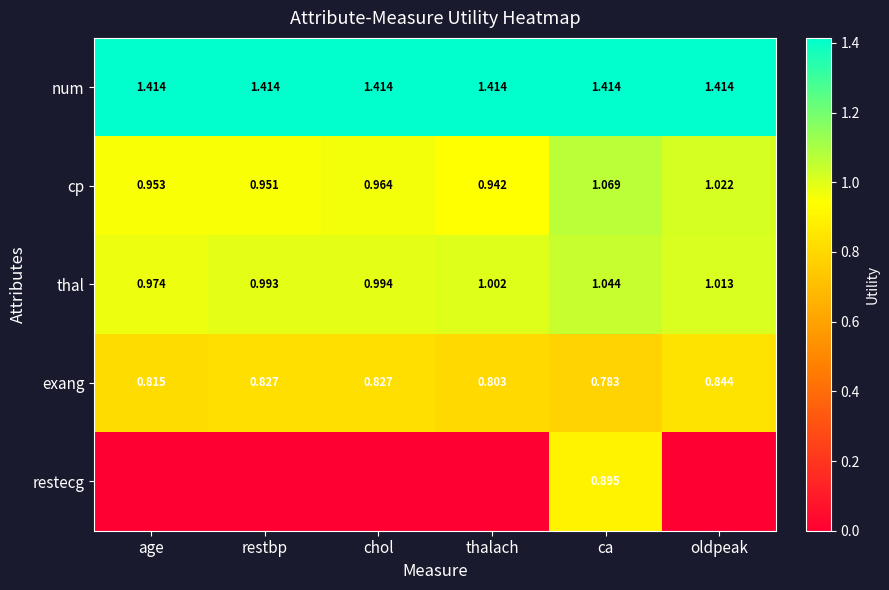

Which has a higher value, restbp or thalach?

restbp